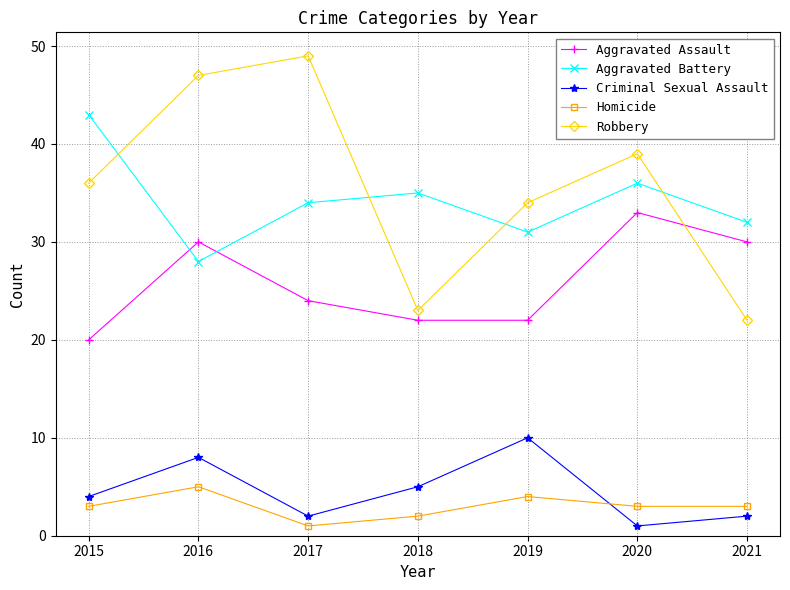

At which category is the sum across all series the highest?

2016